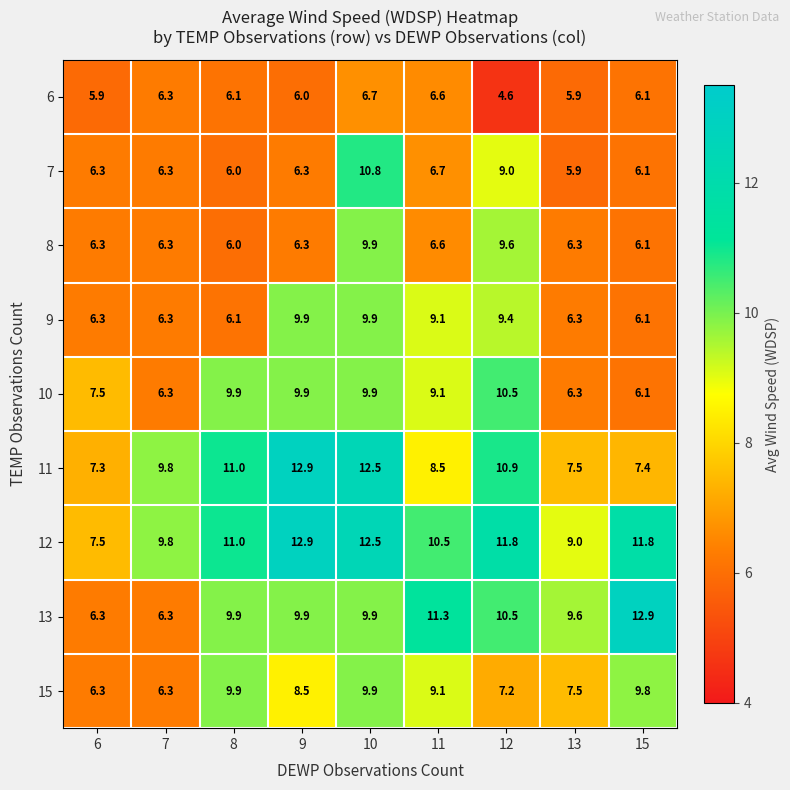

List the labels in order of 11 value, largest first.

9, 10, 8, 12, 7, 11, 13, 15, 6